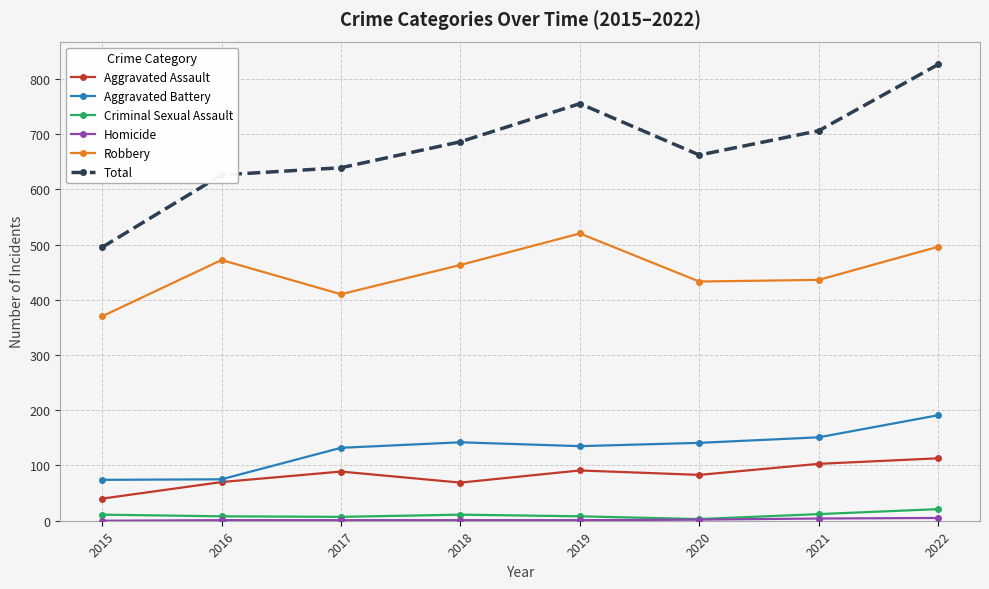

Which series has the largest total across all categories?

Total